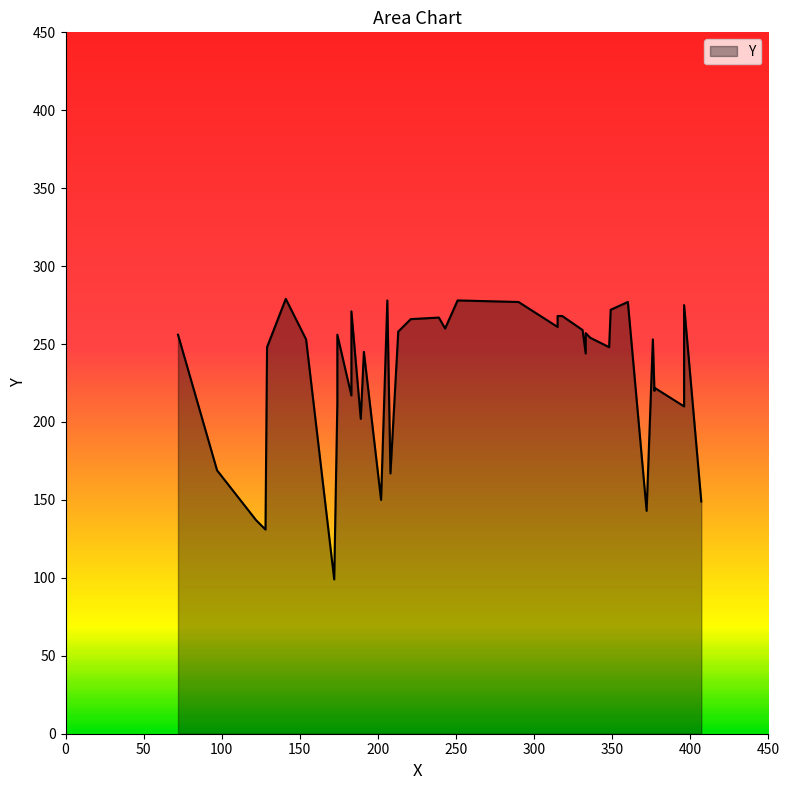

Rank the categories by value from highest to lowest.

141, 206, 251, 290, 360, 396, 349, 183, 315, 318, 239, 221, 315, 243, 331, 213, 333, 72, 174, 336, 154, 376, 129, 348, 191, 333, 377, 377, 183, 174, 396, 189, 97, 208, 202, 407, 372, 122, 128, 172